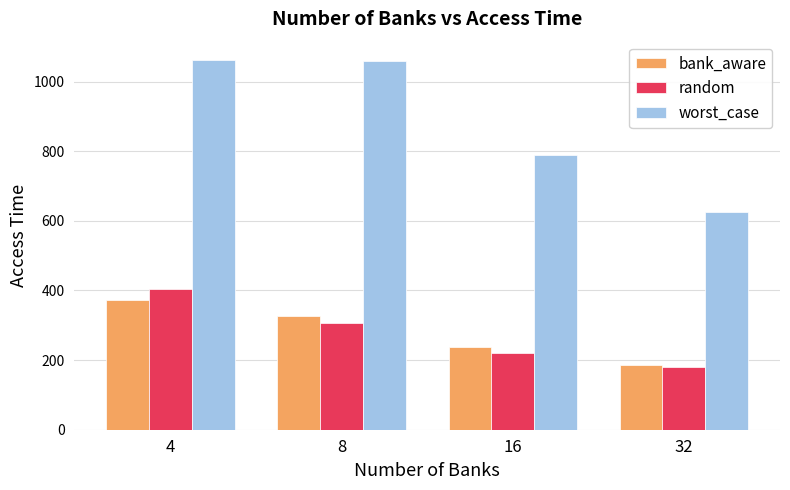

Between 4 and 16, which series saw the biggest shift?

worst_case